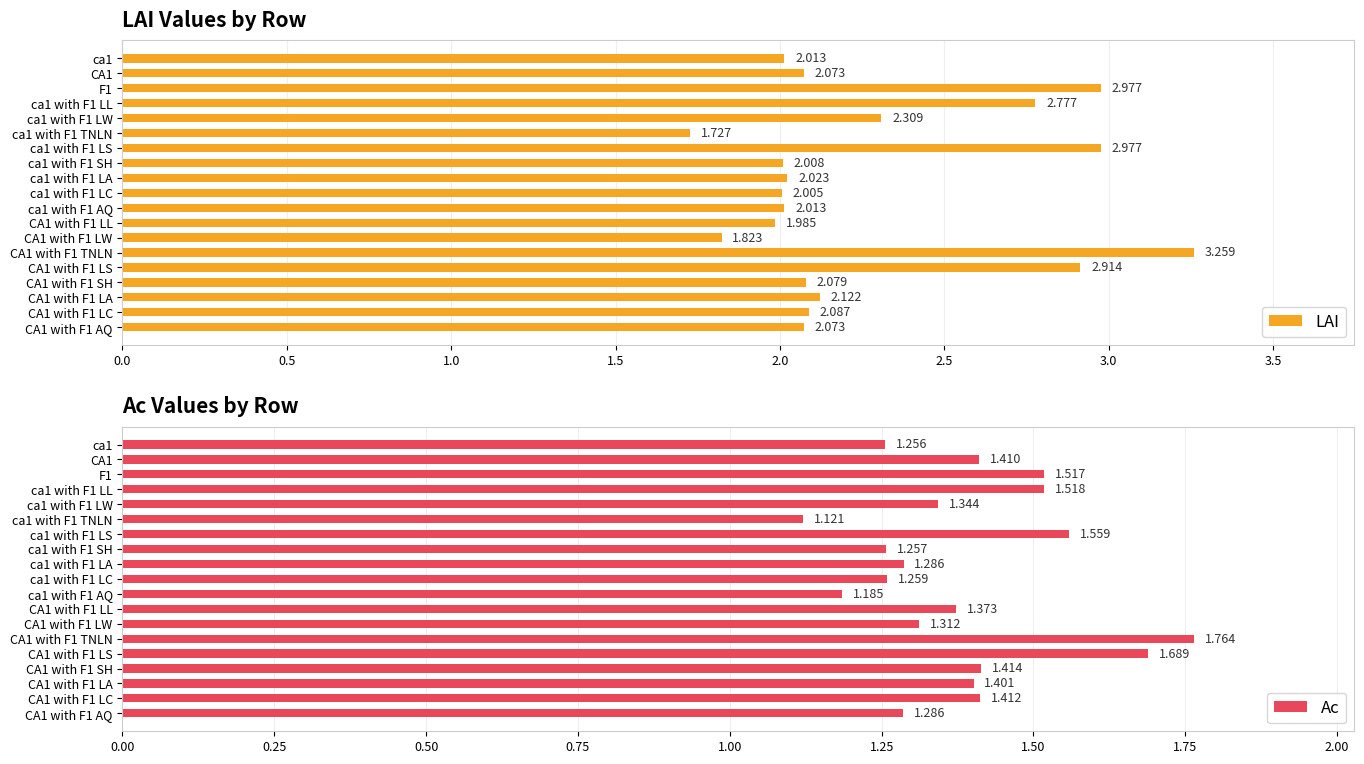

Which series has the largest range (max minus min)?

LAI